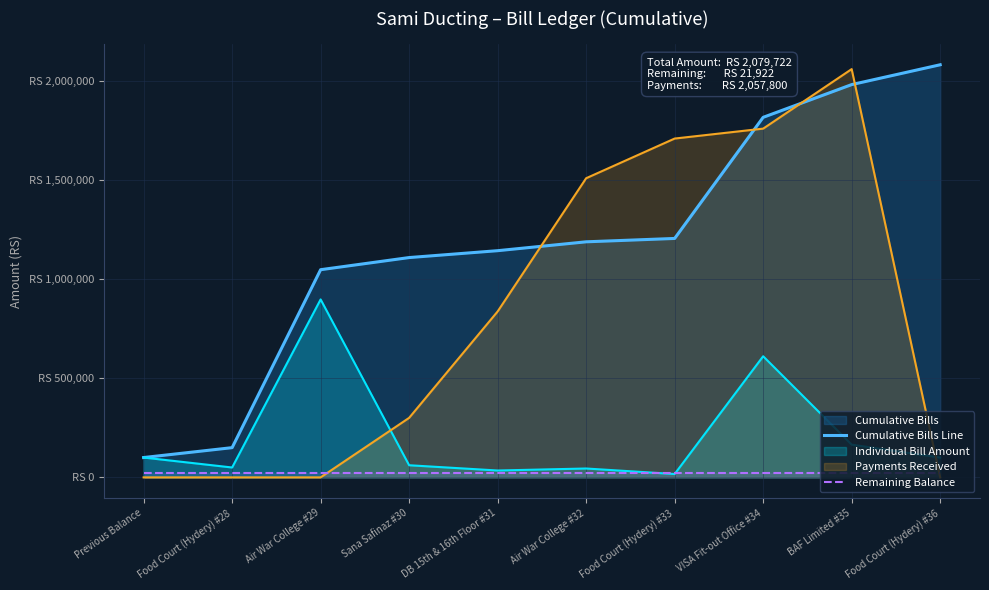

The Cumulative Bills Line series shows 1107958 at Sana Safinaz #30. True or false?

True